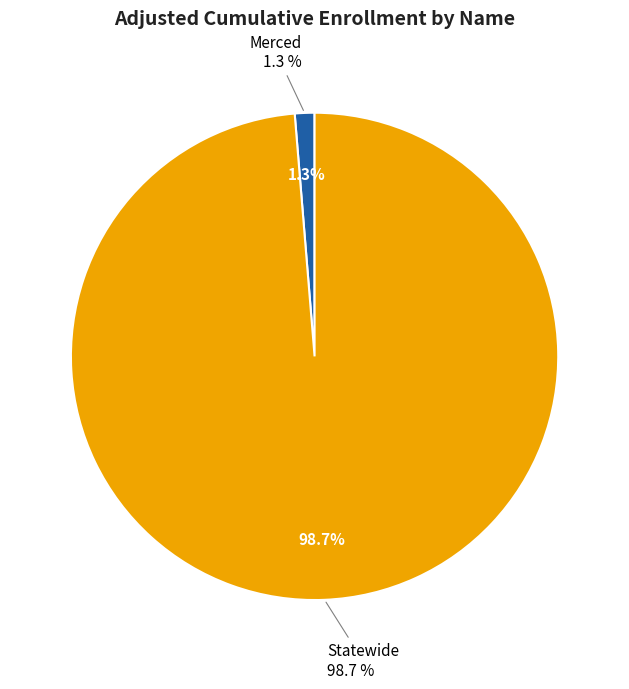

To the nearest percent, what is the difference between the Statewide and Merced slice percentages?

97%